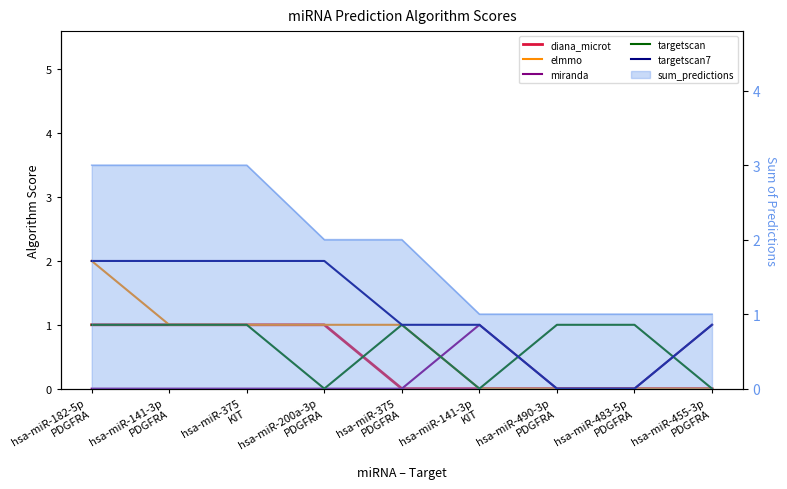

At which category is the sum across all series the highest?

hsa-miR-182-5p
PDGFRA